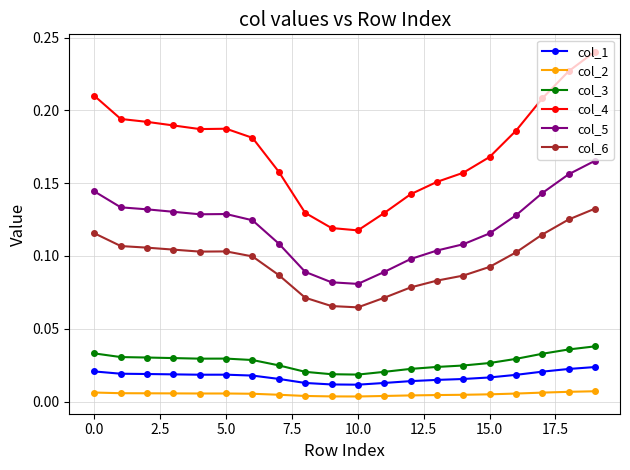

Count the col_5 values in the range 0 to 1.

20